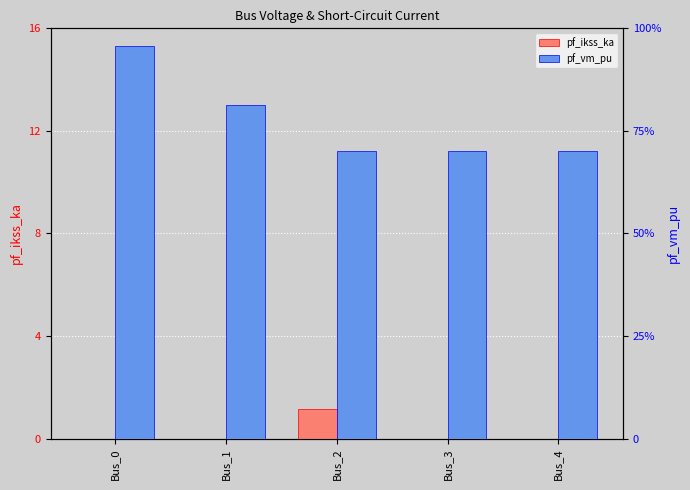

List the series in order of their peak value, highest first.

pf_ikss_ka, pf_vm_pu